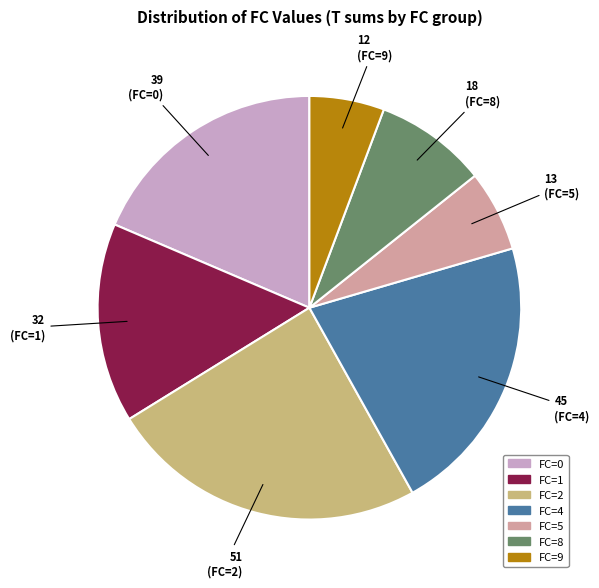

Does any single category account for the majority?

No